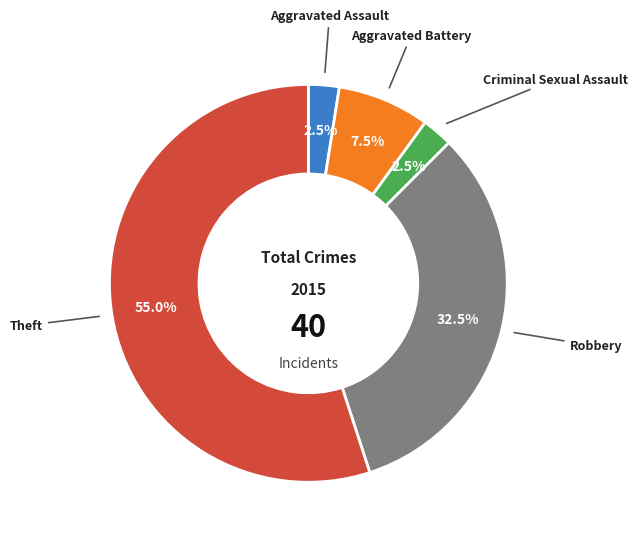

Does any single category account for the majority?

Yes